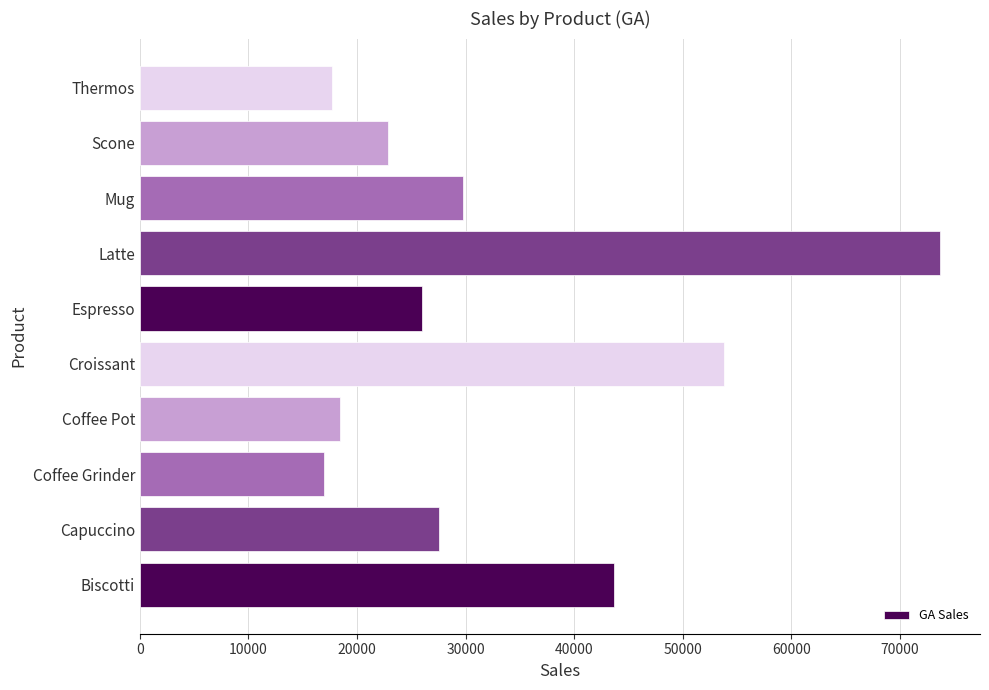

What is the sum of the values at Thermos and Croissant?

71460